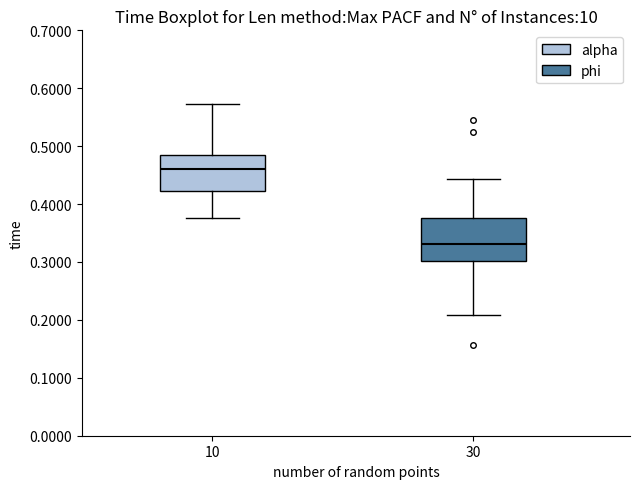

Which box is the tallest, from its lower edge to its upper edge?

30